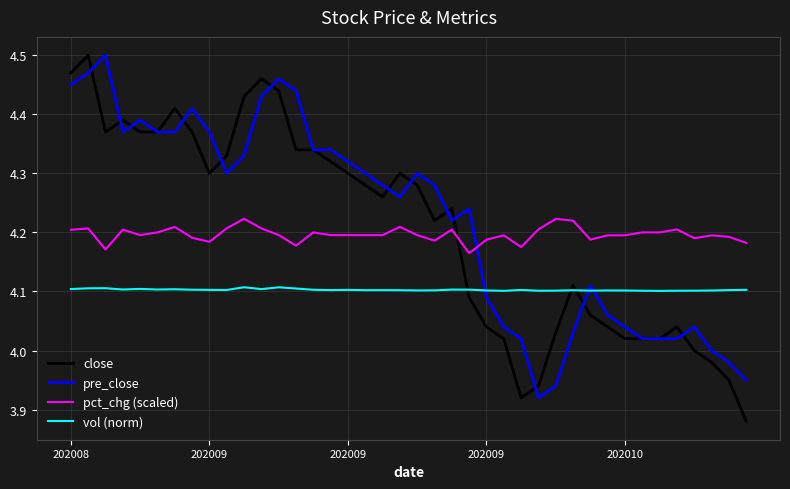

After their last crossing, which series has the higher values: close or pct_chg (scaled)?

pct_chg (scaled)